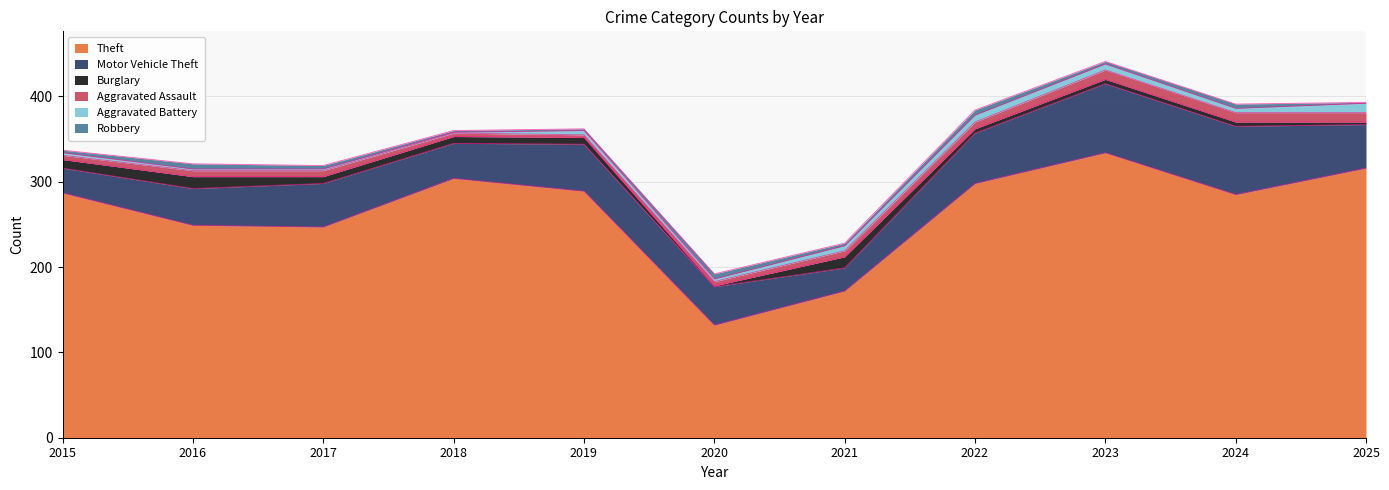

What is the difference between the maximum and second lowest values in the Burglary series?

11